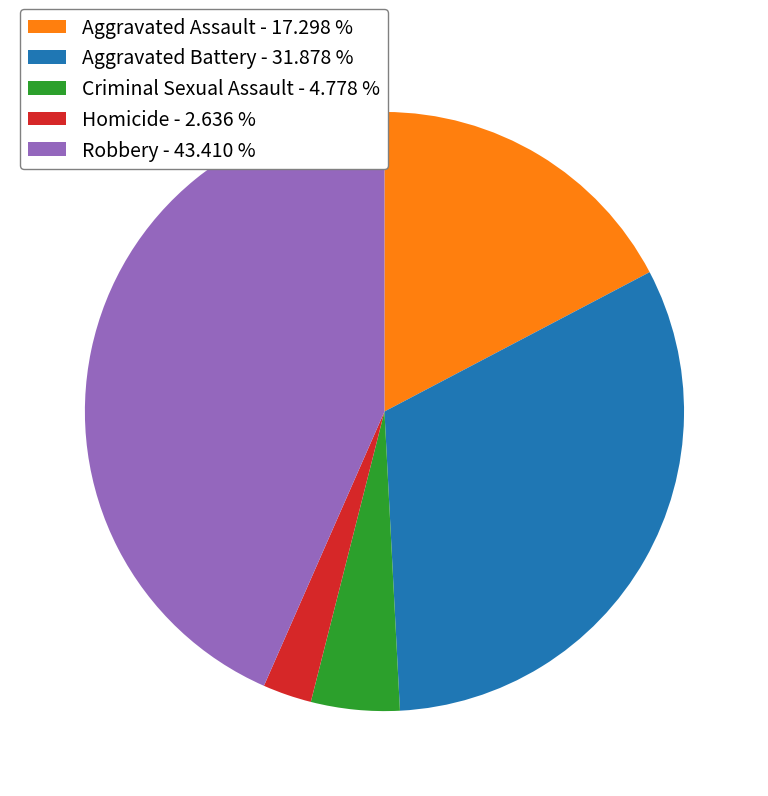

Does any single category account for the majority?

No